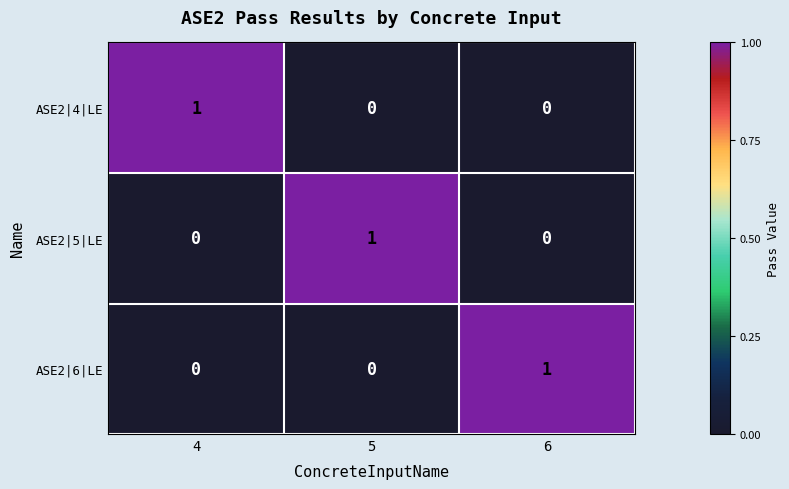

Which category has the highest value in the ASE2|6|LE series?

6